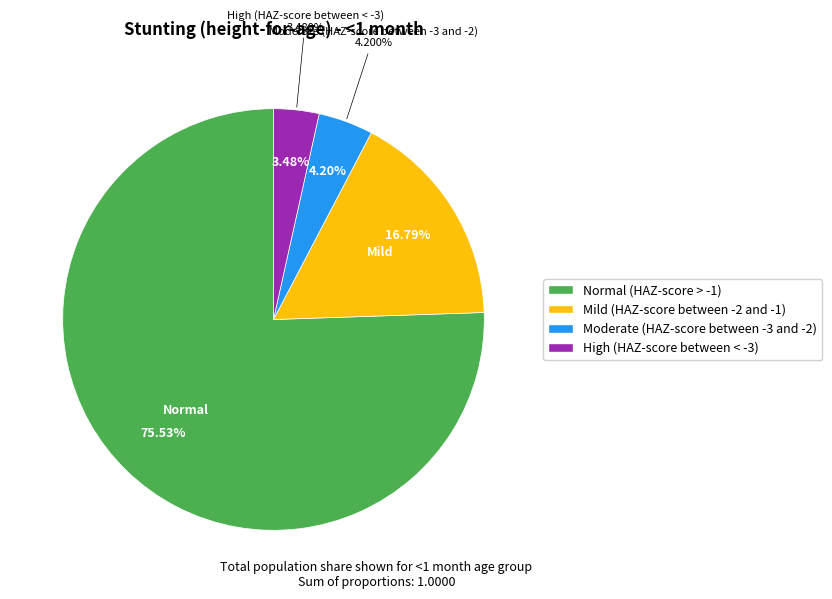

Does any single category account for the majority?

Yes